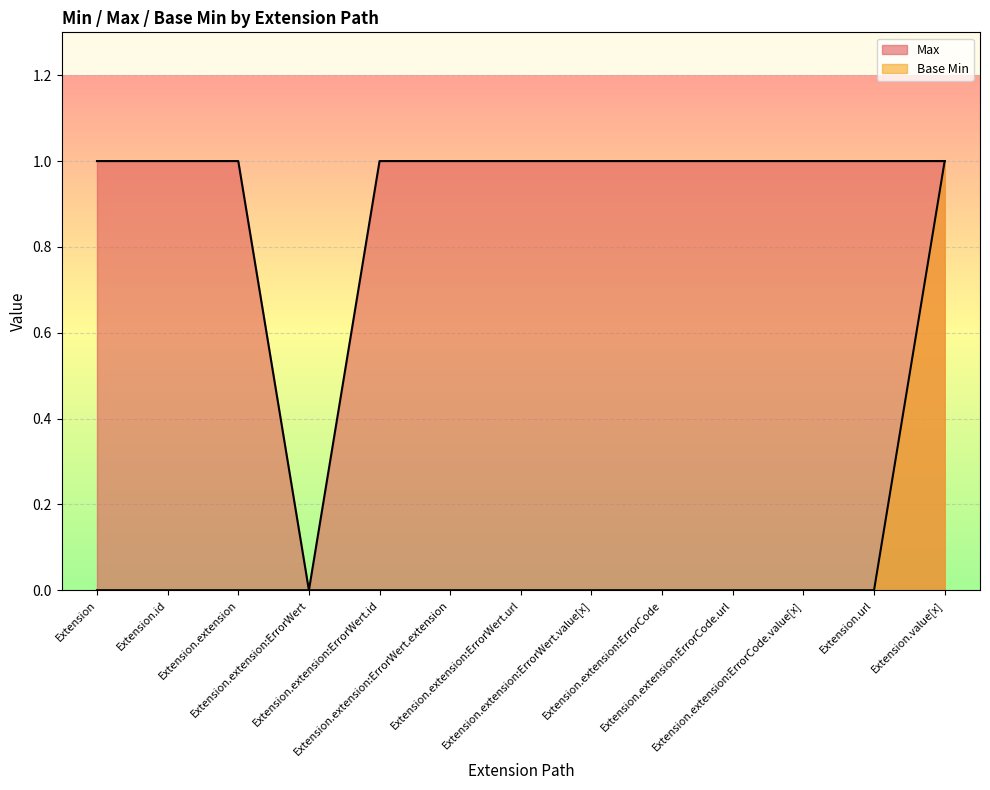

Reading right to left, list all the values displayed in this chart.

Max: 1	1	1	1	1	1	1	1	1	0	1	1	1
Base Min: 1	0	0	0	0	0	0	0	0	0	0	0	0